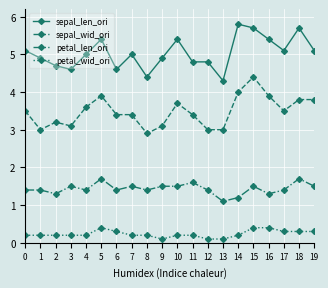

At how many categories does at least one series exceed 4?

20